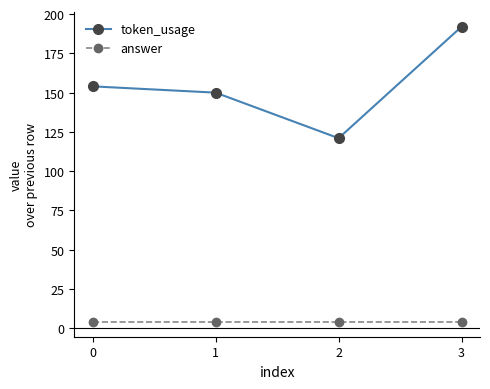

At which category does the chart reach its peak across all series?

3